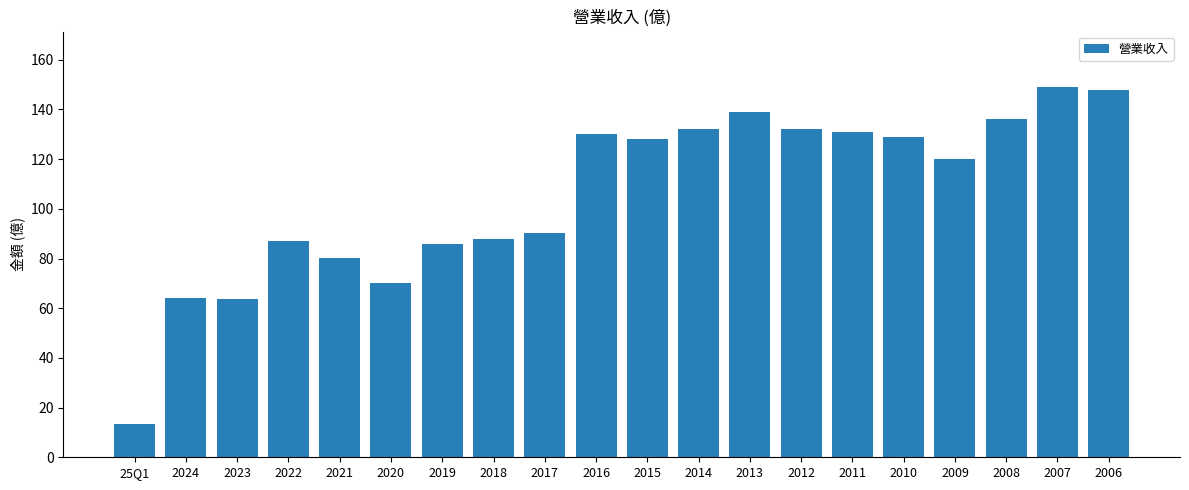

Which has a higher value, 2012 or 2018?

2012